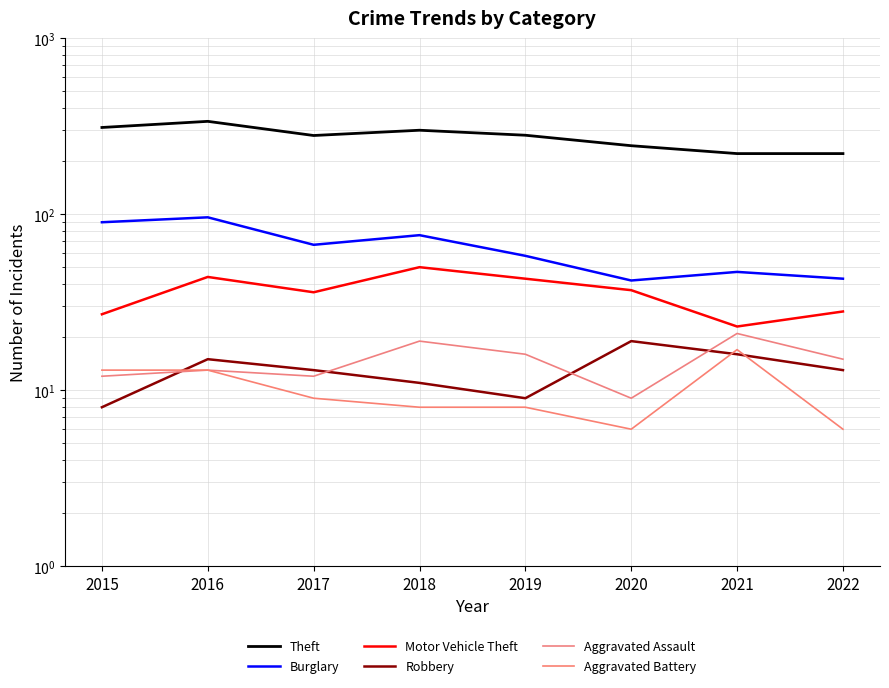

Which series has the largest range (max minus min)?

Theft